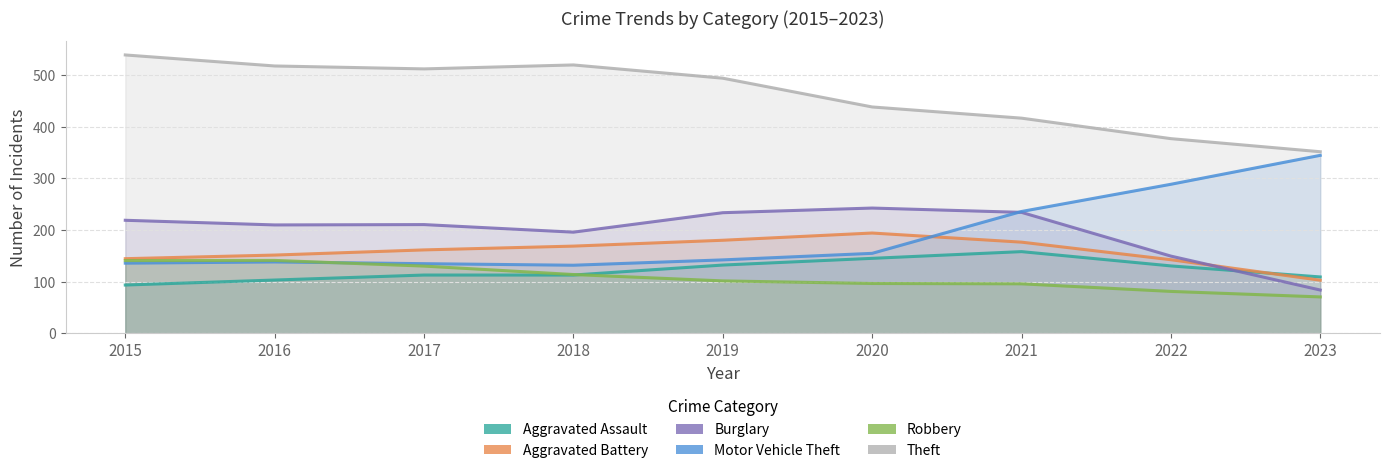

How many times do Robbery and Motor Vehicle Theft cross each other?

1